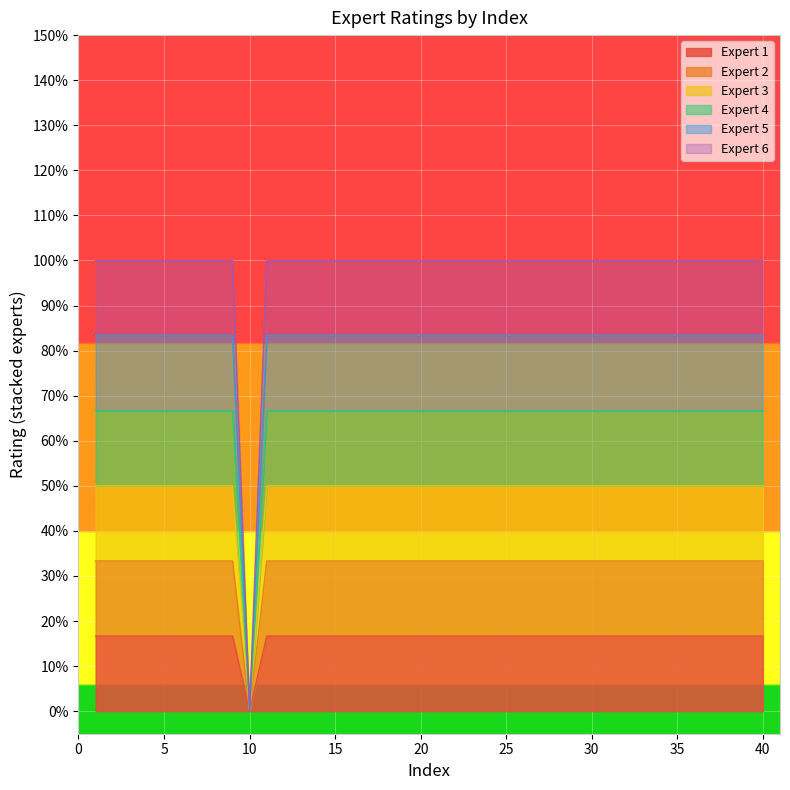

Where is Expert 6 nearest to the value 0?

10